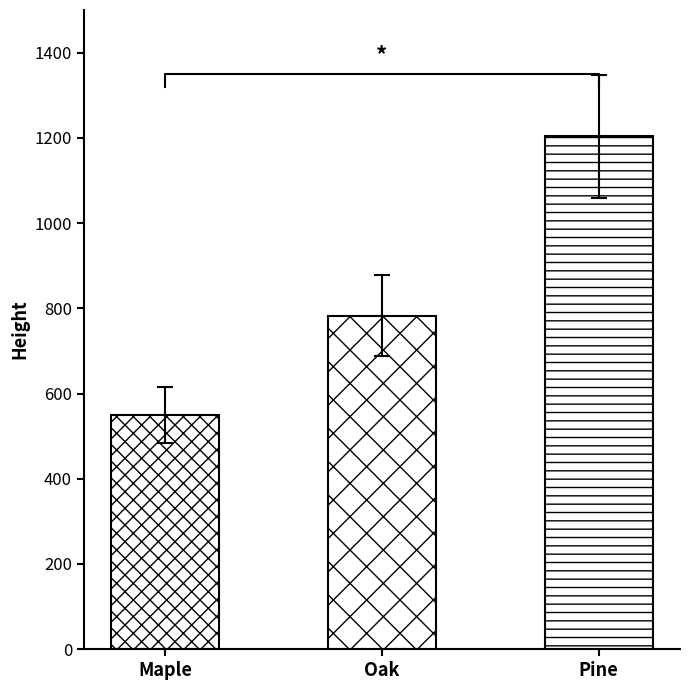

Rank the categories by value from lowest to highest.

Maple, Oak, Pine